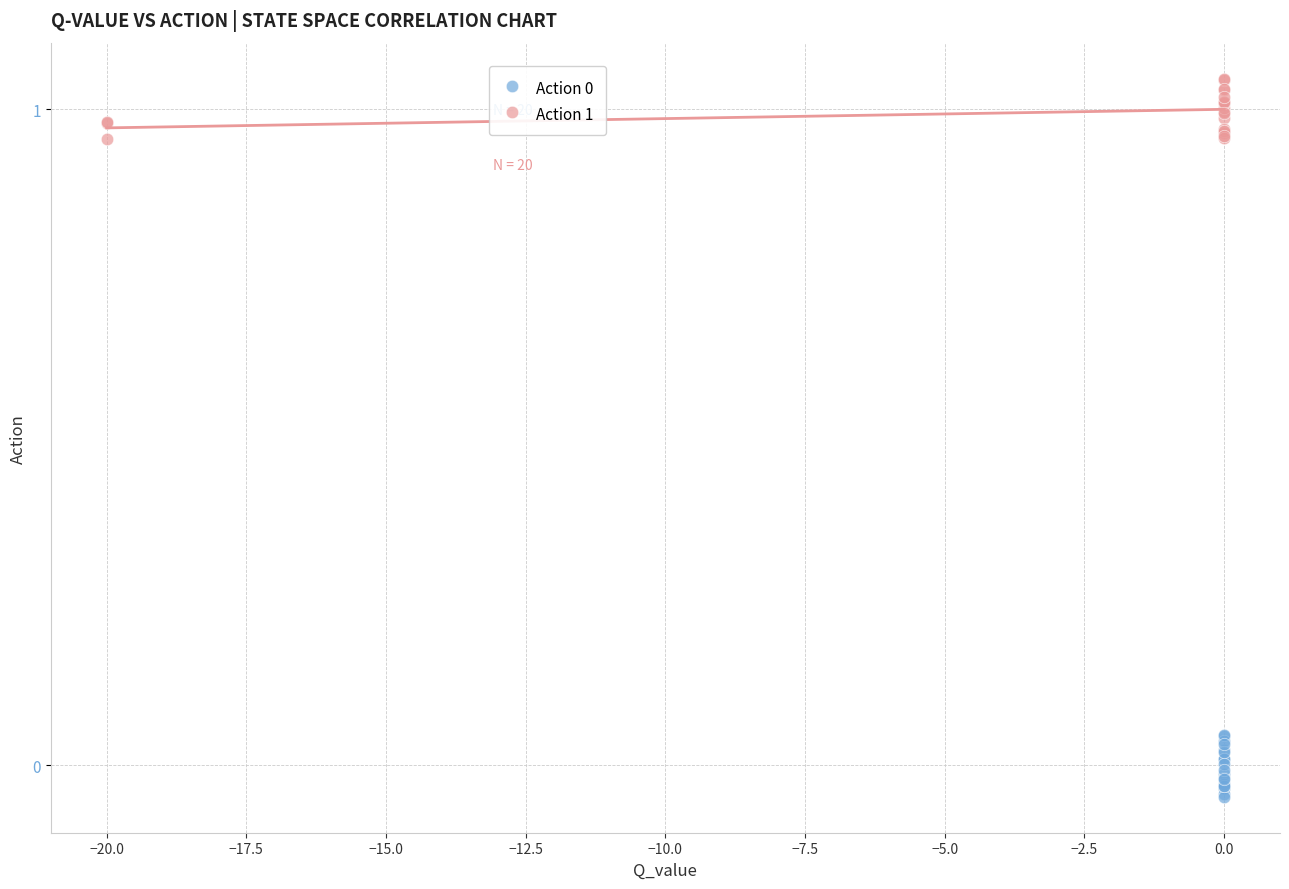

Which series contains the highest Y value?

Action 1